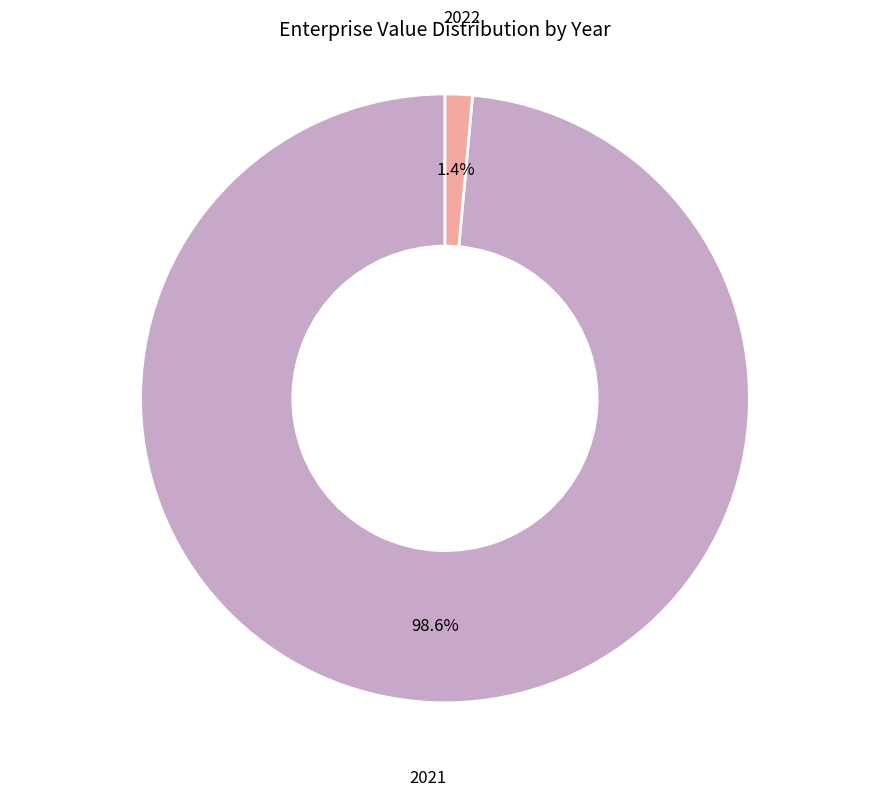

Is there any slice that represents more than half of the pie?

Yes